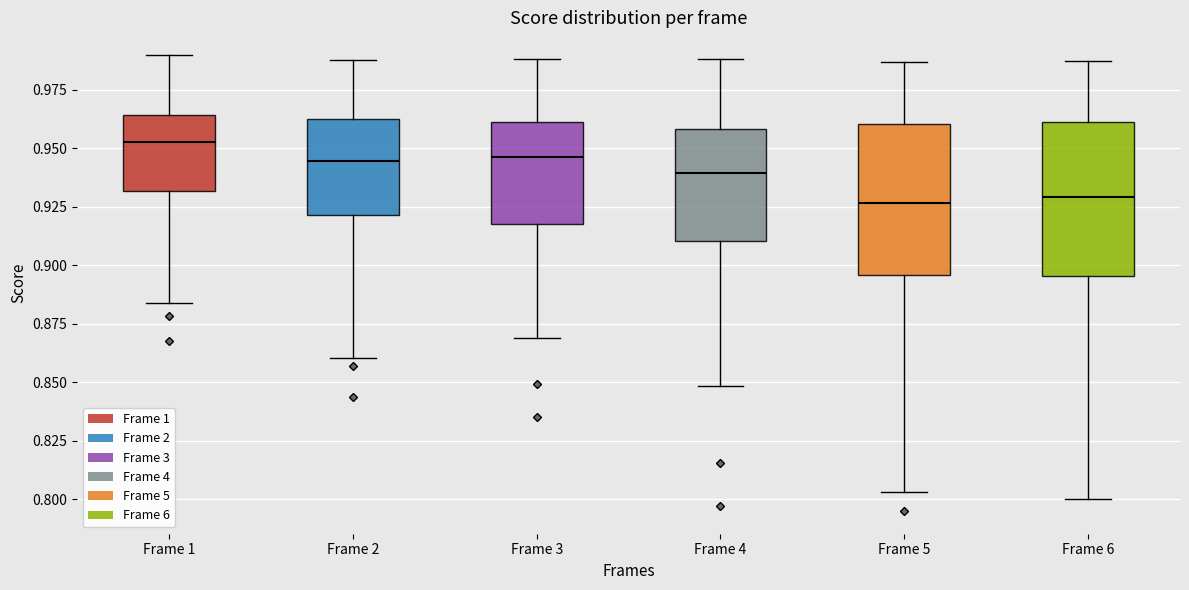

Reading left to right, transcribe this box plot: for each box, give where its median line is, the range the box spans, and where its two whiskers end, as read against the y-axis. The values are not printed on the chart, so give them approximately, as read against the axis.

Frame 1: median 0.950, box 0.930 to 0.965, whiskers 0.885 to 0.990
Frame 2: median 0.945, box 0.920 to 0.960, whiskers 0.860 to 0.990
Frame 3: median 0.945, box 0.920 to 0.960, whiskers 0.870 to 0.990
Frame 4: median 0.940, box 0.910 to 0.960, whiskers 0.850 to 0.990
Frame 5: median 0.925, box 0.895 to 0.960, whiskers 0.805 to 0.985
Frame 6: median 0.930, box 0.895 to 0.960, whiskers 0.800 to 0.985